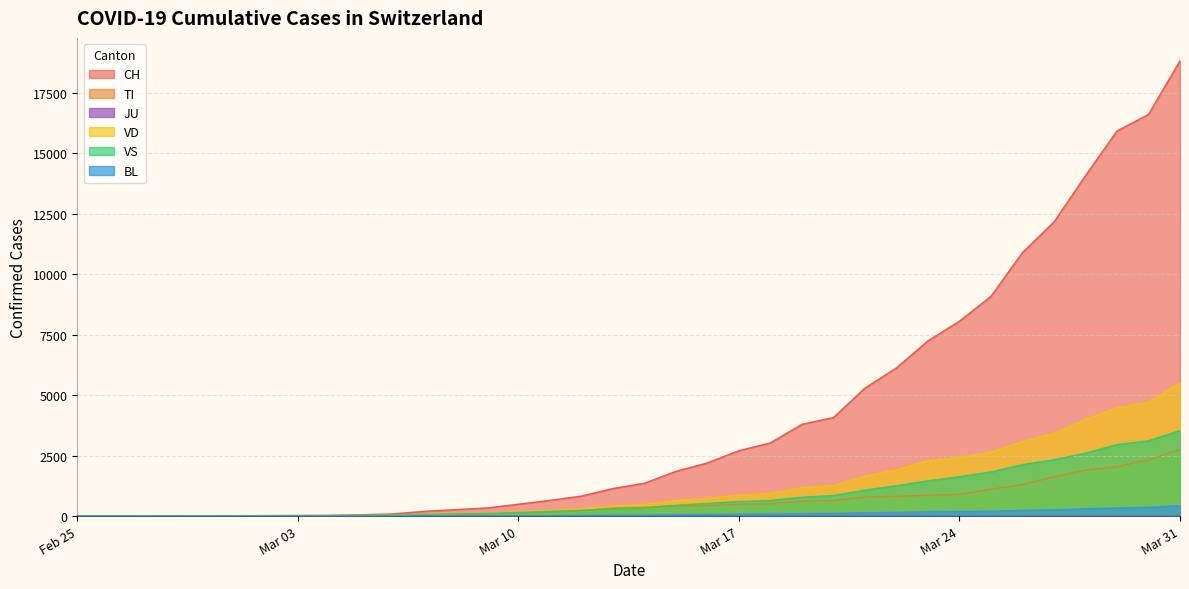

True or false: VD and TI cross at least once.

False